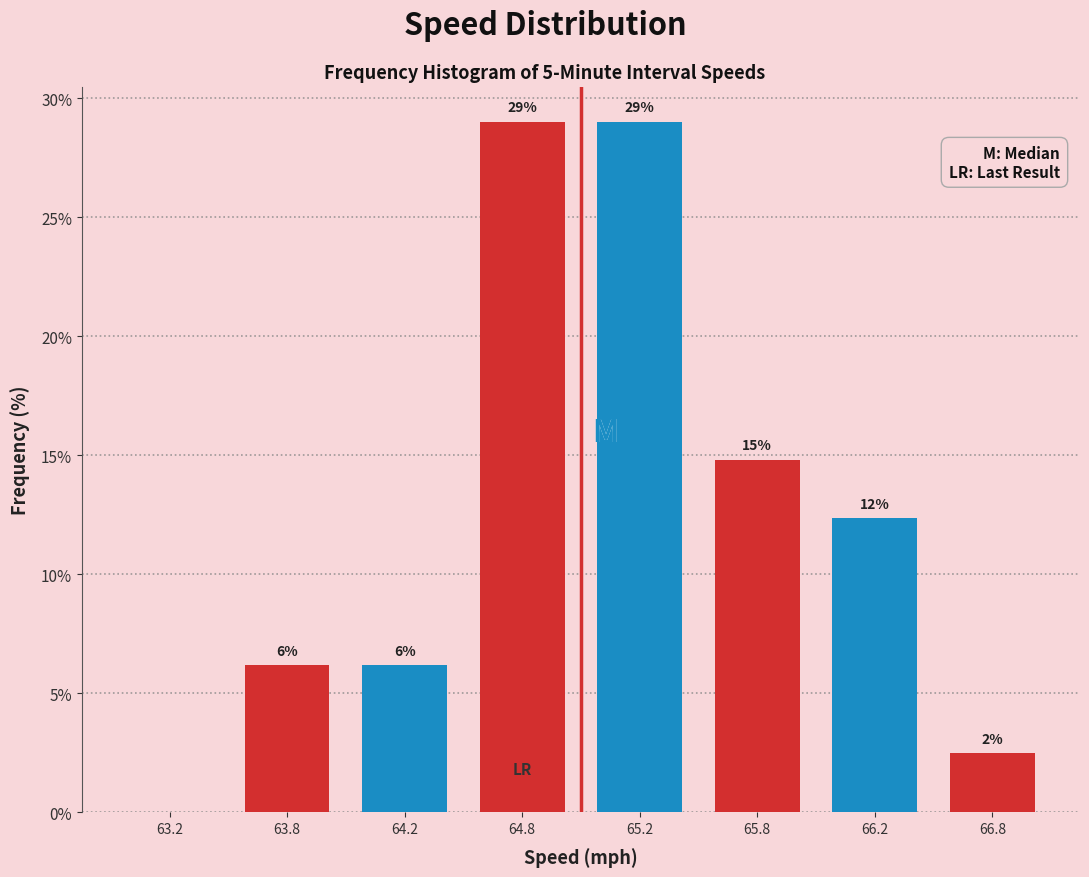

Are the bars horizontal?

No